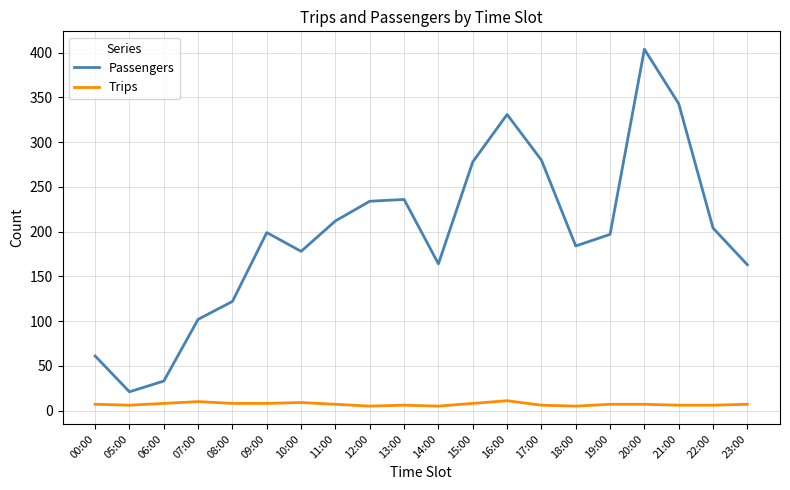

In Passengers, how many points are lower than both neighbors (excluding endpoints)?

4